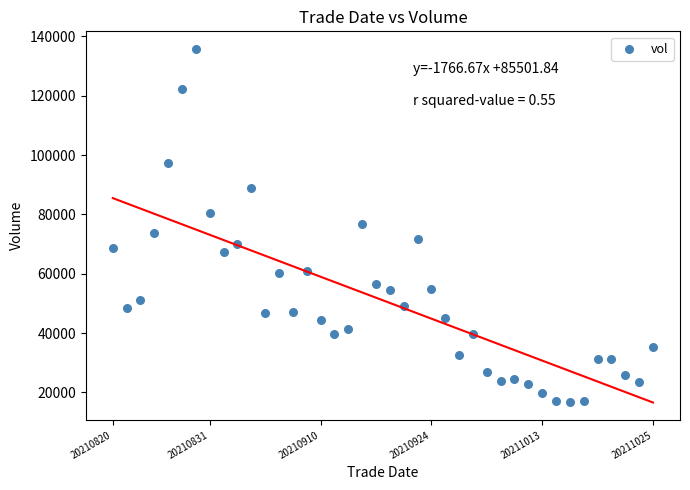

What is the range of Y values (max minus min)?

119031.5